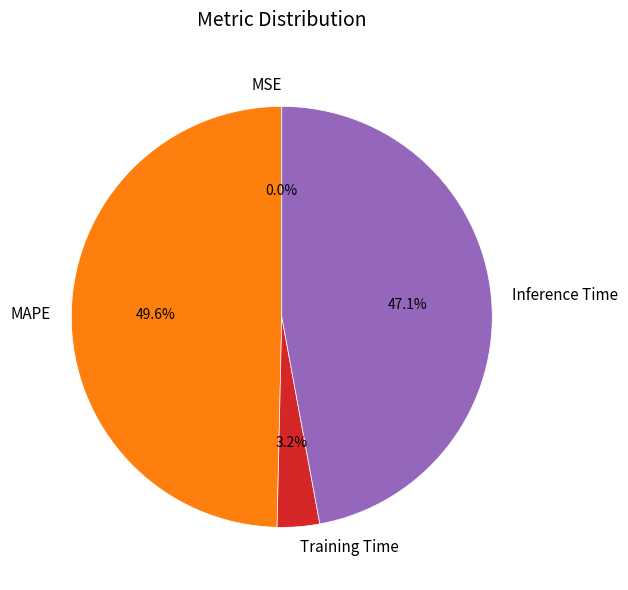

Do MAPE and Inference Time together represent more than half of the pie?

Yes